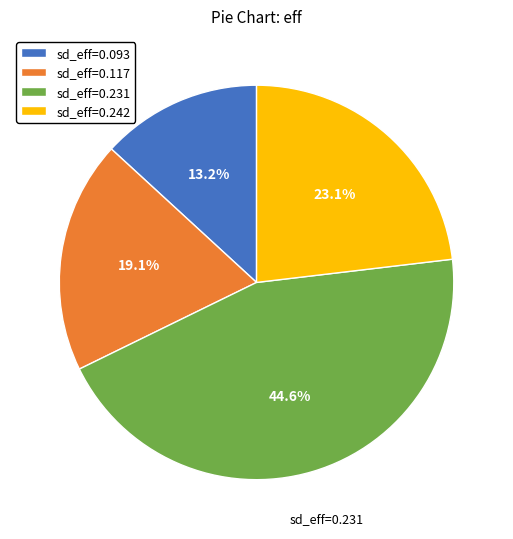

Is there a majority slice in this chart?

No